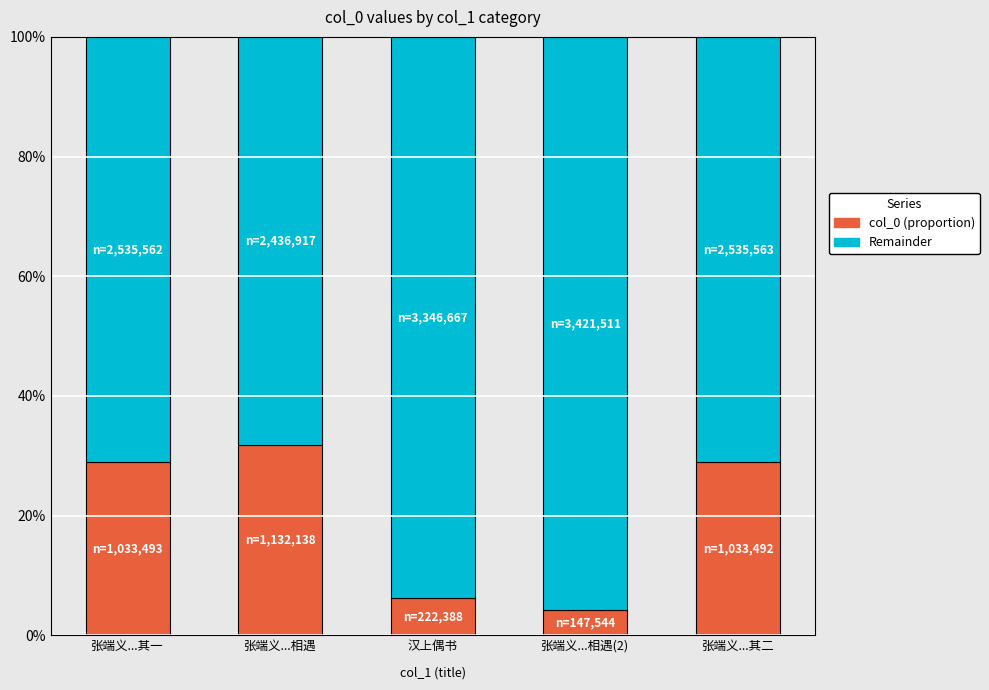

Rank the series by their maximum value, from lowest to highest.

col_0 (proportion), Remainder